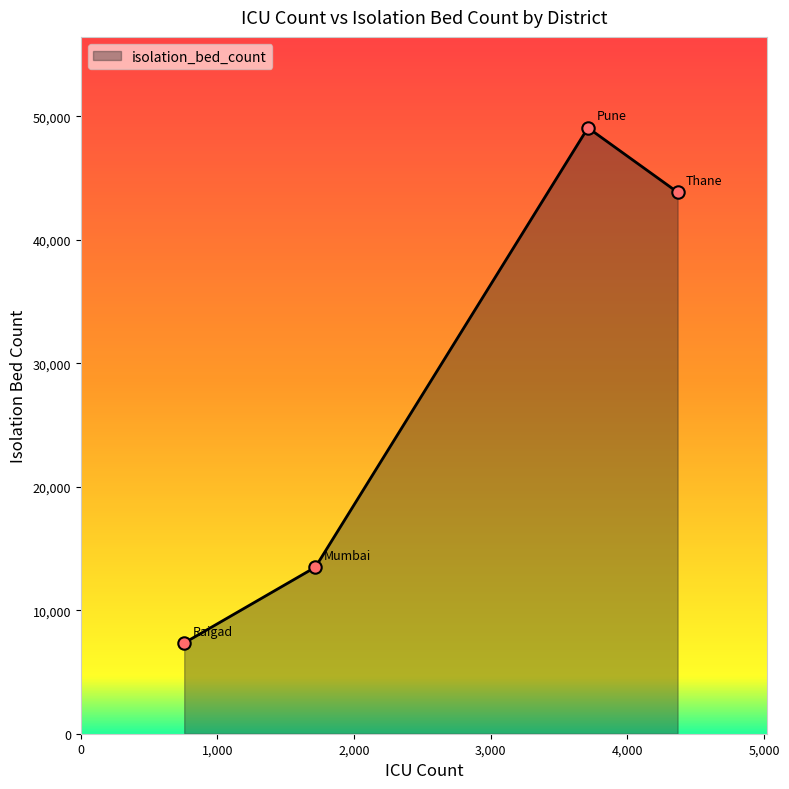

What is the sum of all values?

113770